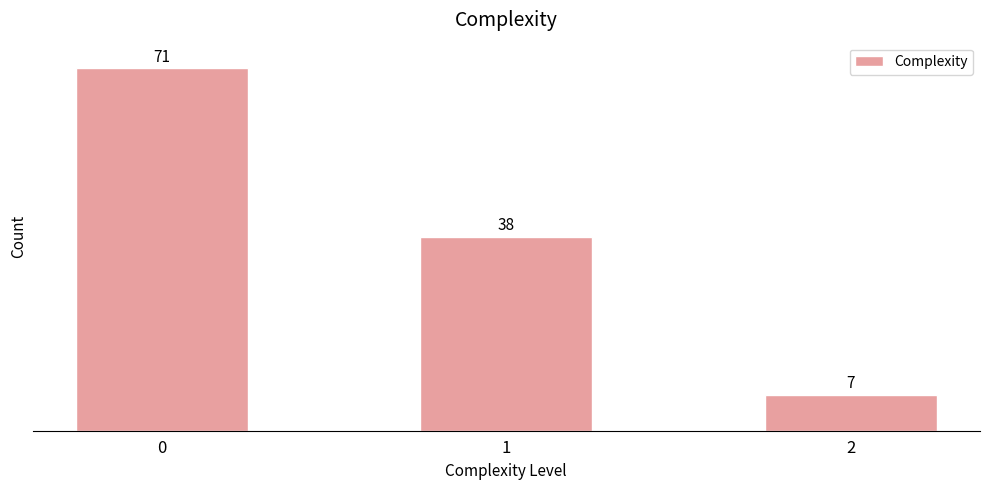

Reading left to right, extract all data points from this chart.

71	38	7